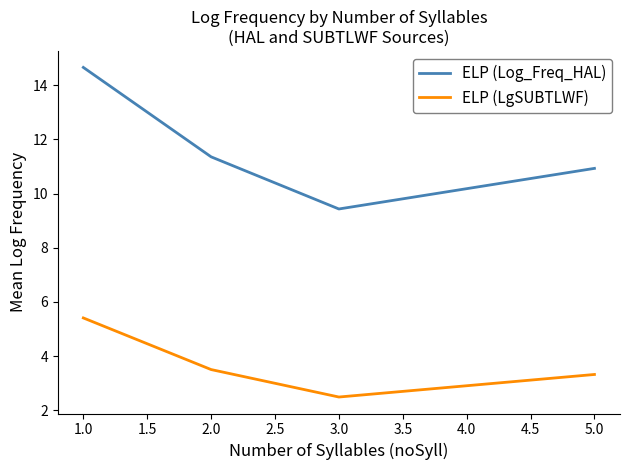

True or false: ELP (Log_Freq_HAL) has more than 1 points higher than both neighbors.

False